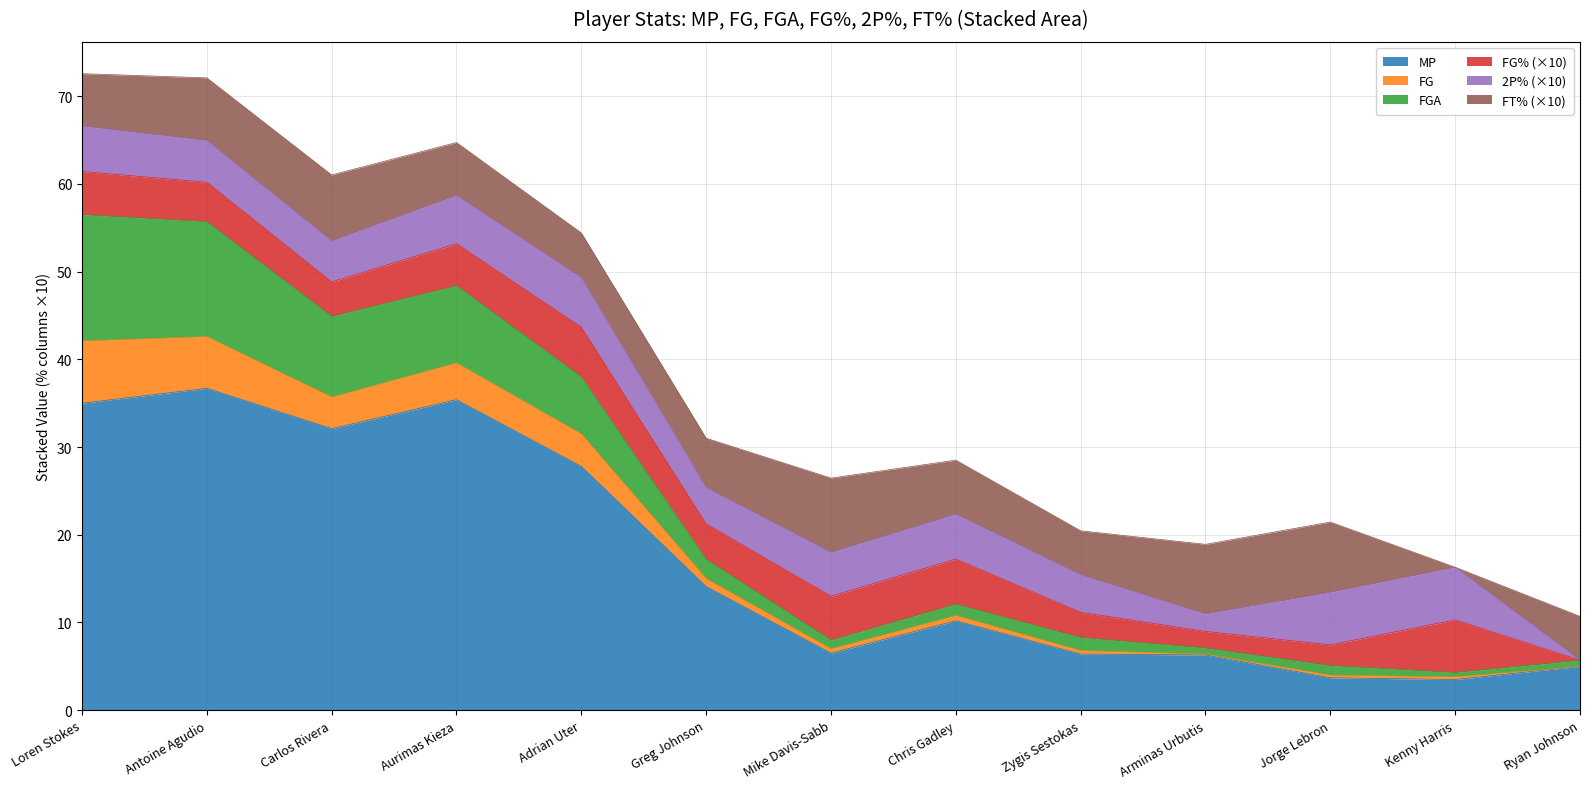

After their last crossing, which series has the higher values: 2P% or FT%?

FT%